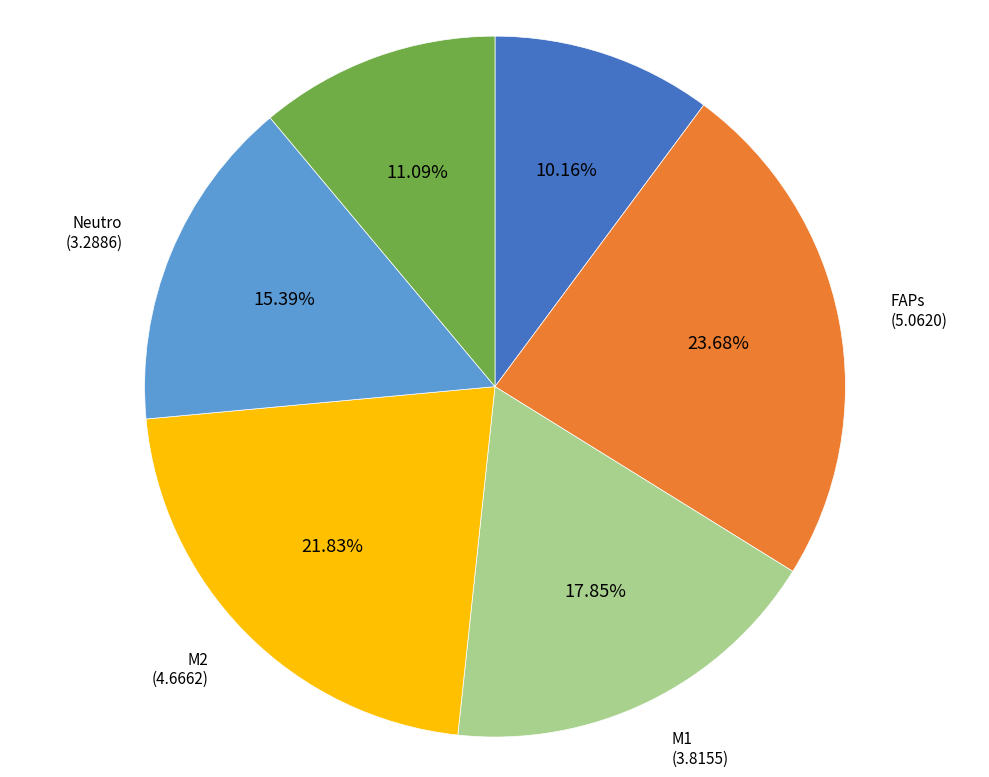

Is there a majority slice in this chart?

No